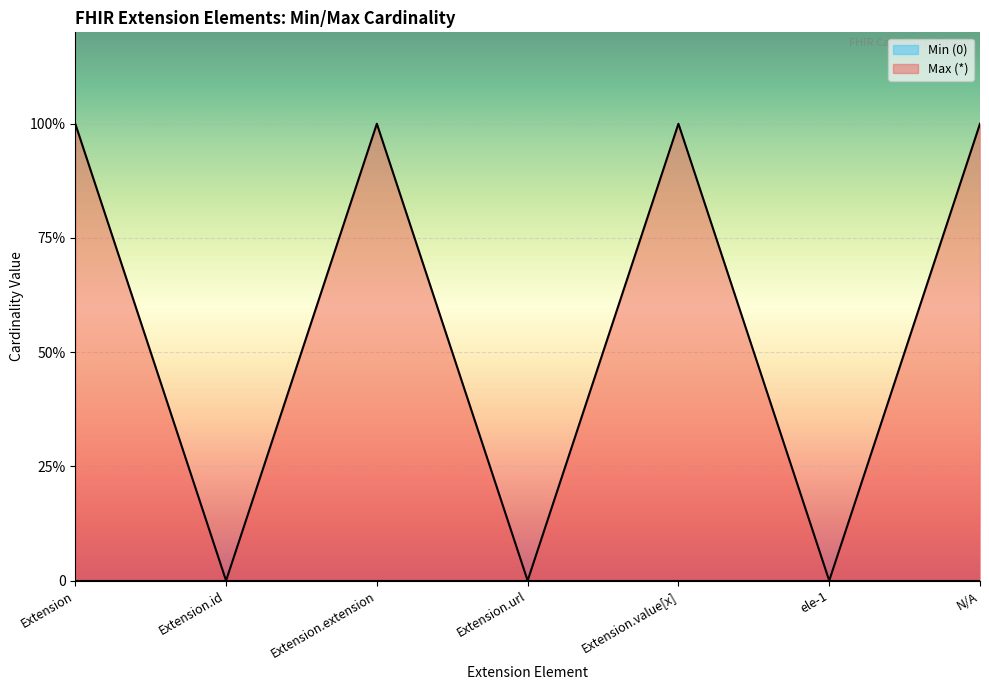

What is the maximum value shown in the chart?

1